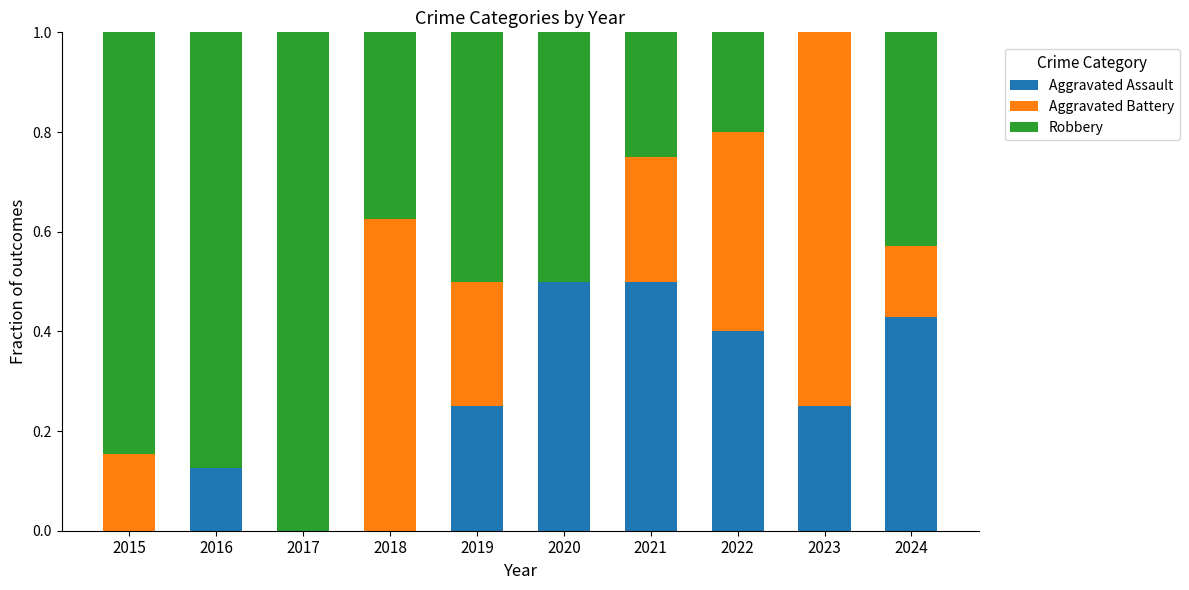

What is the maximum value for Aggravated Assault?

0.5